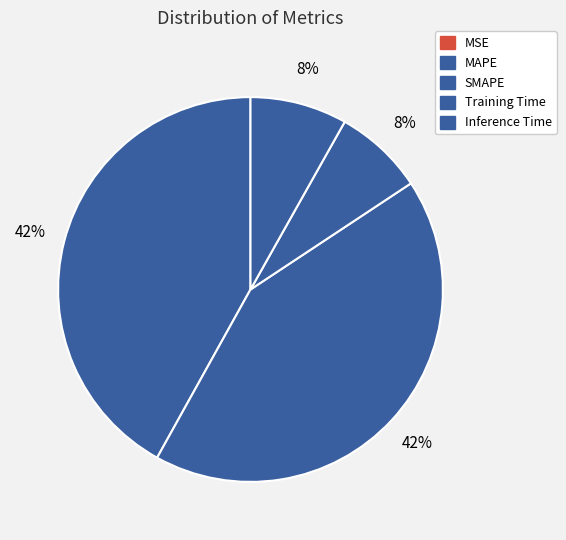

True or false: SMAPE accounts for 52% of the total.

False